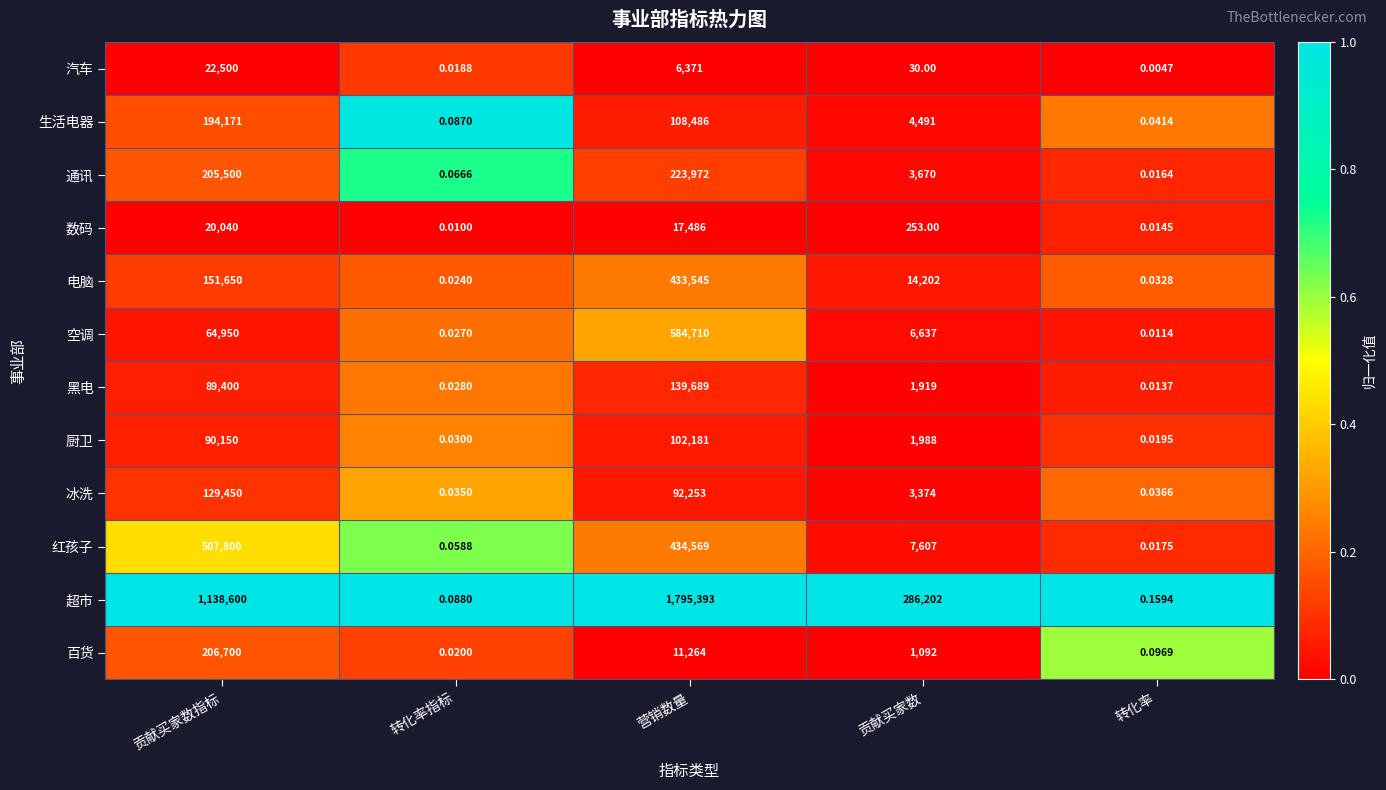

What is the total value across all series at 营销数量?

3949919.0